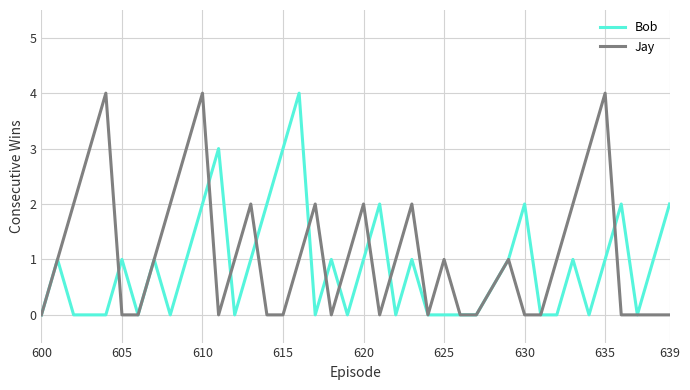

What are all the series names shown in the legend?

Bob, Jay